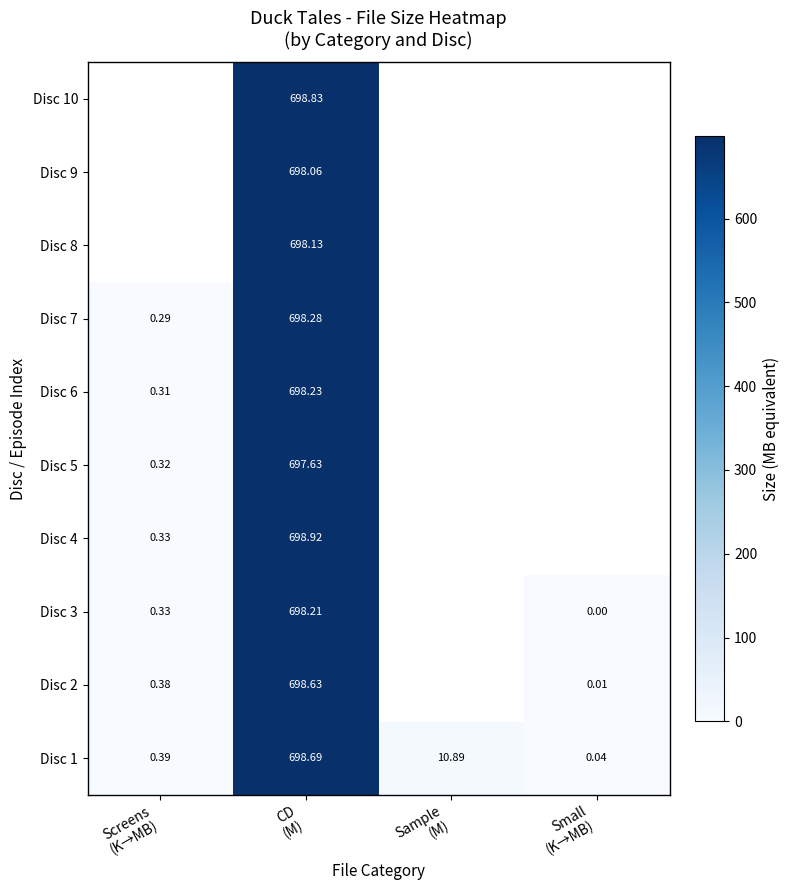

Which series has the largest total across all categories?

Disc 1